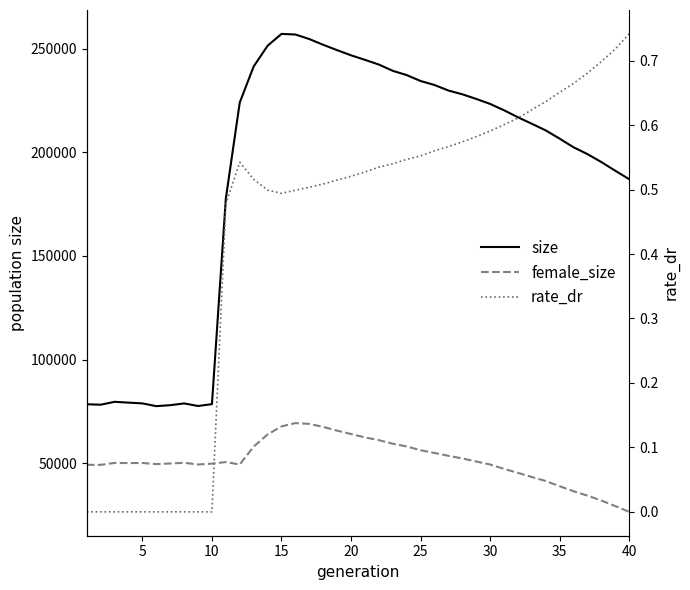

Is the value of rate_dr at 24 greater than the value of size at 22?

No